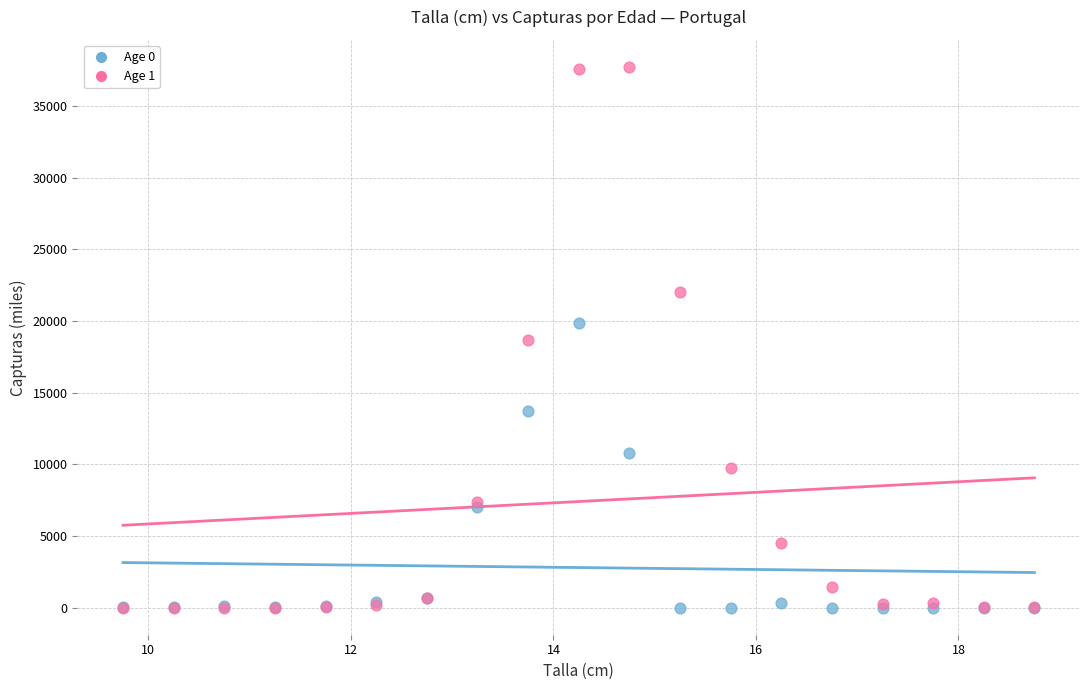

Which series contains the highest Y value?

Age 1